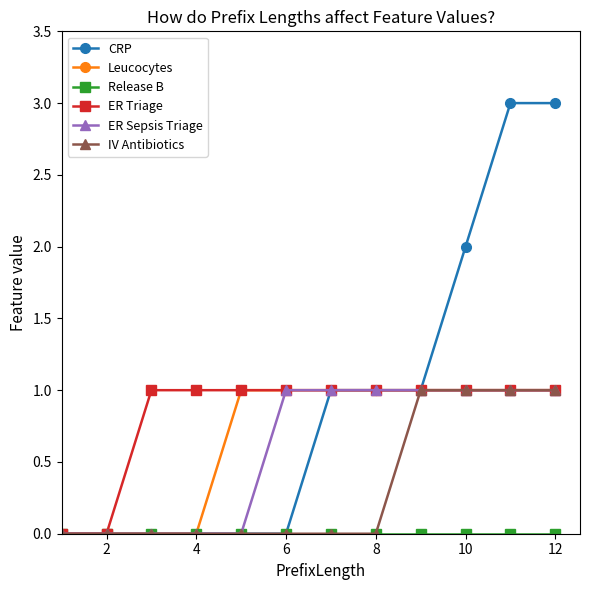

What is the greatest value displayed?

3